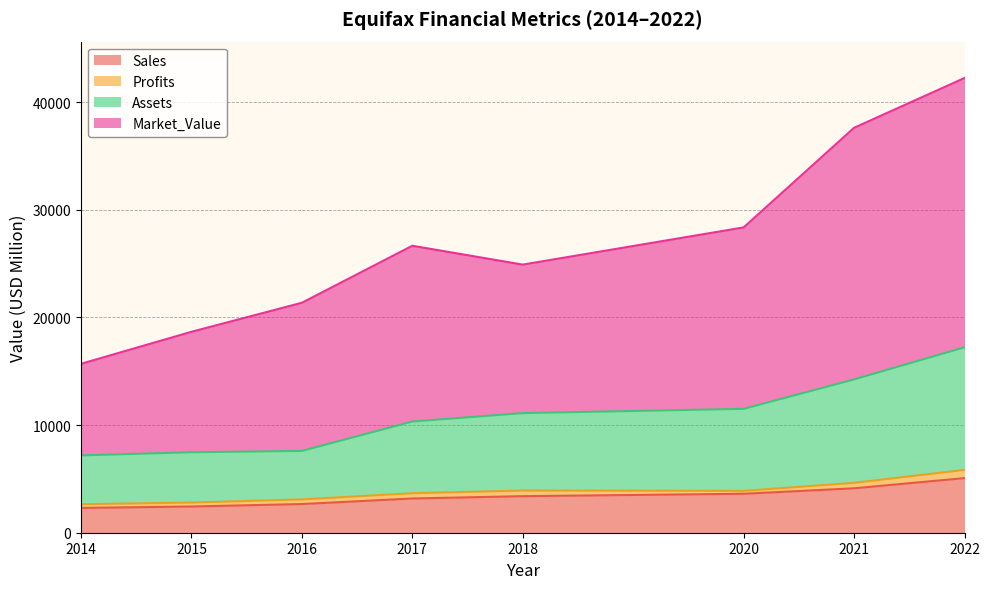

List the labels in order of Assets value, largest first.

2022, 2021, 2020, 2018, 2017, 2016, 2015, 2014